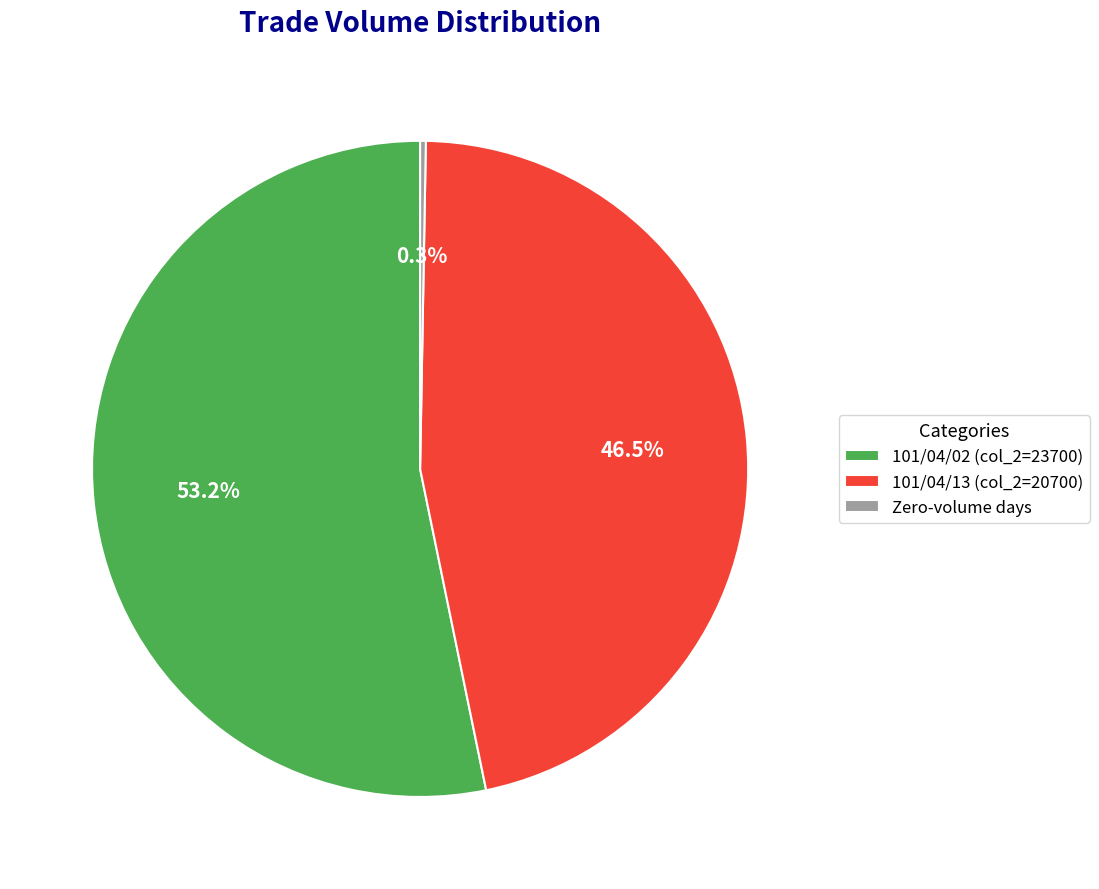

Is Zero-volume days the majority of the pie?

No